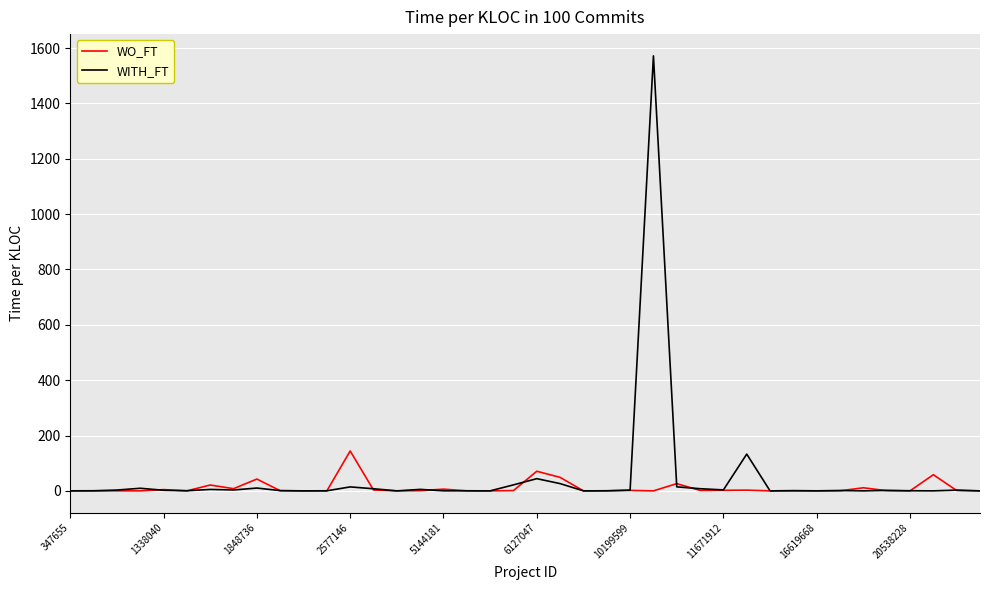

Which series has the widest spread of values?

WITH_FT